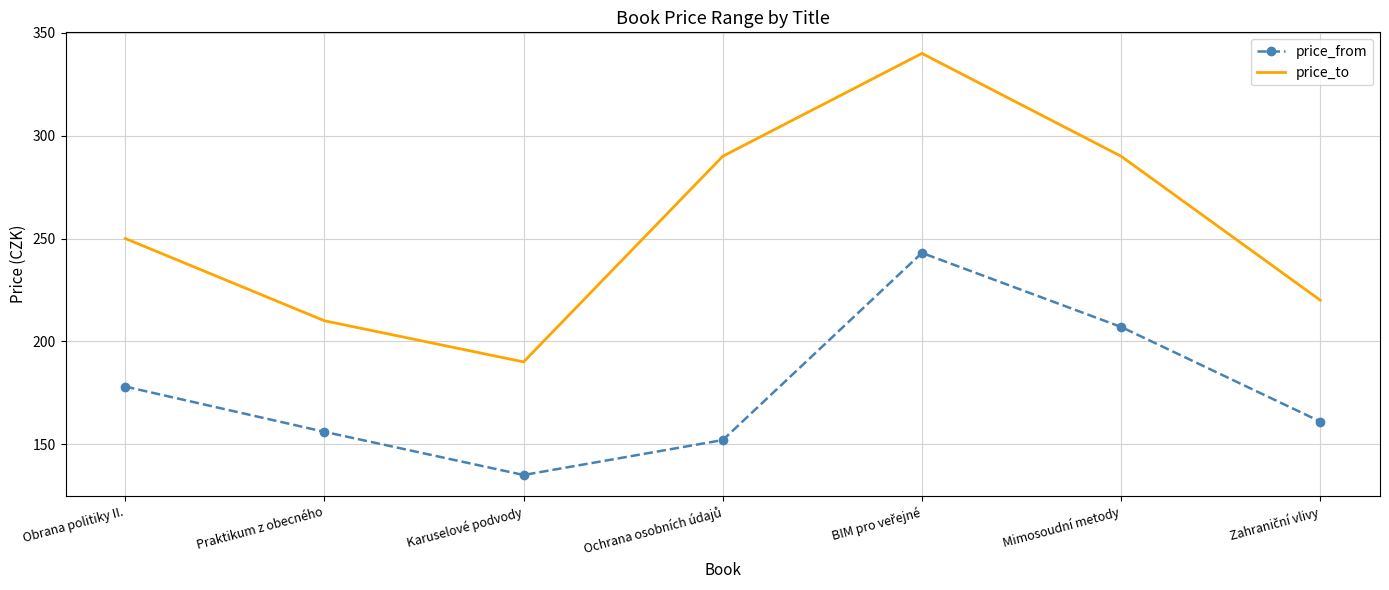

What is the total value across all series at Praktikum z obecného?

366